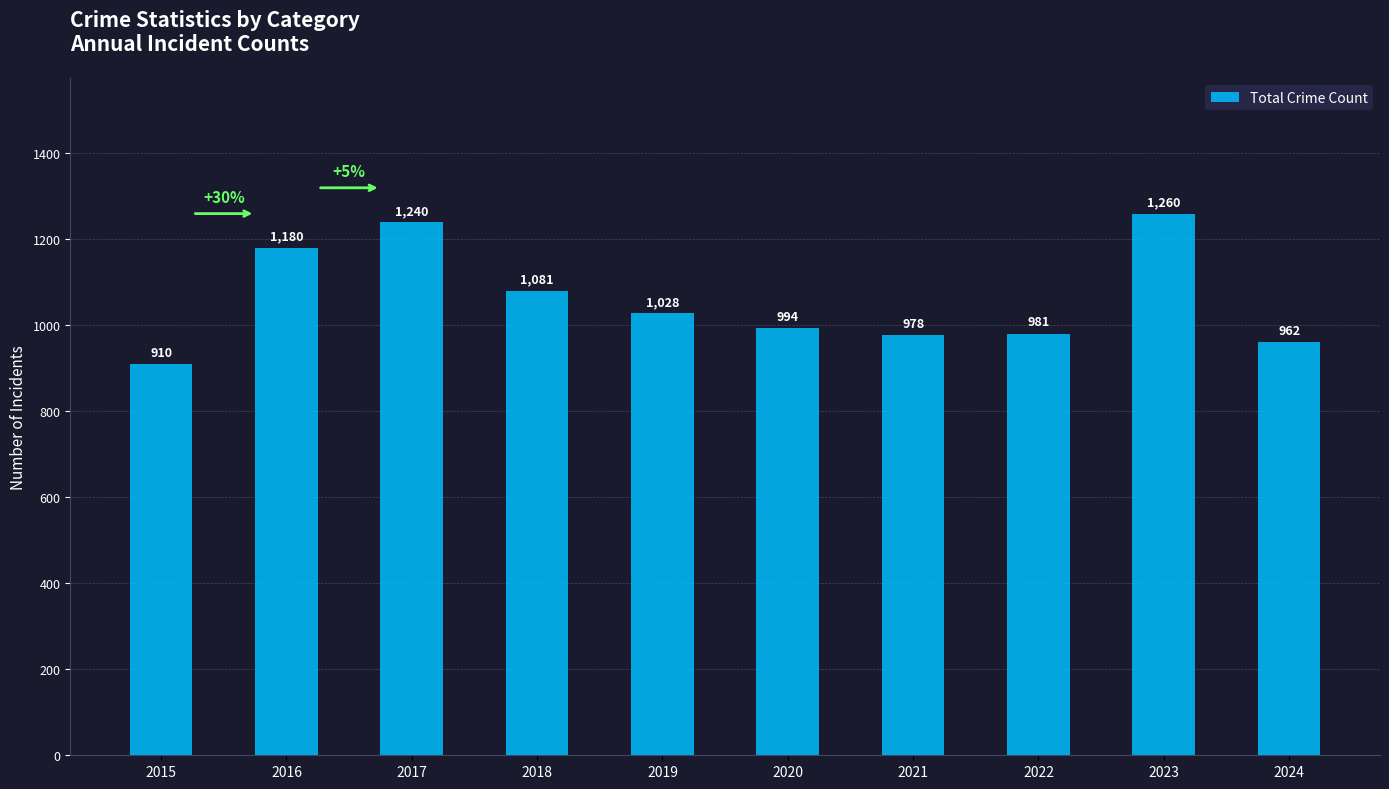

How many bars are there in total?

10